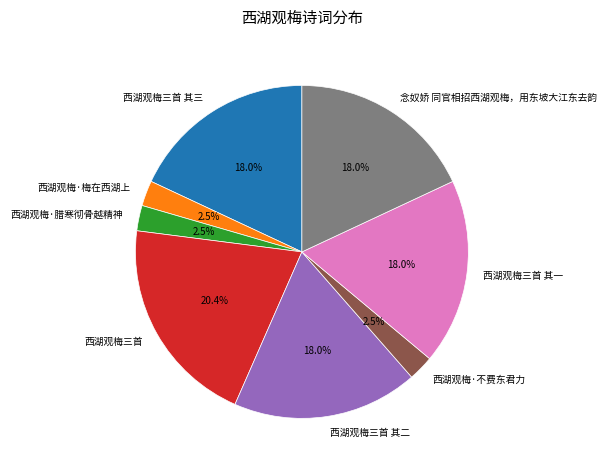

Is there a majority slice in this chart?

No